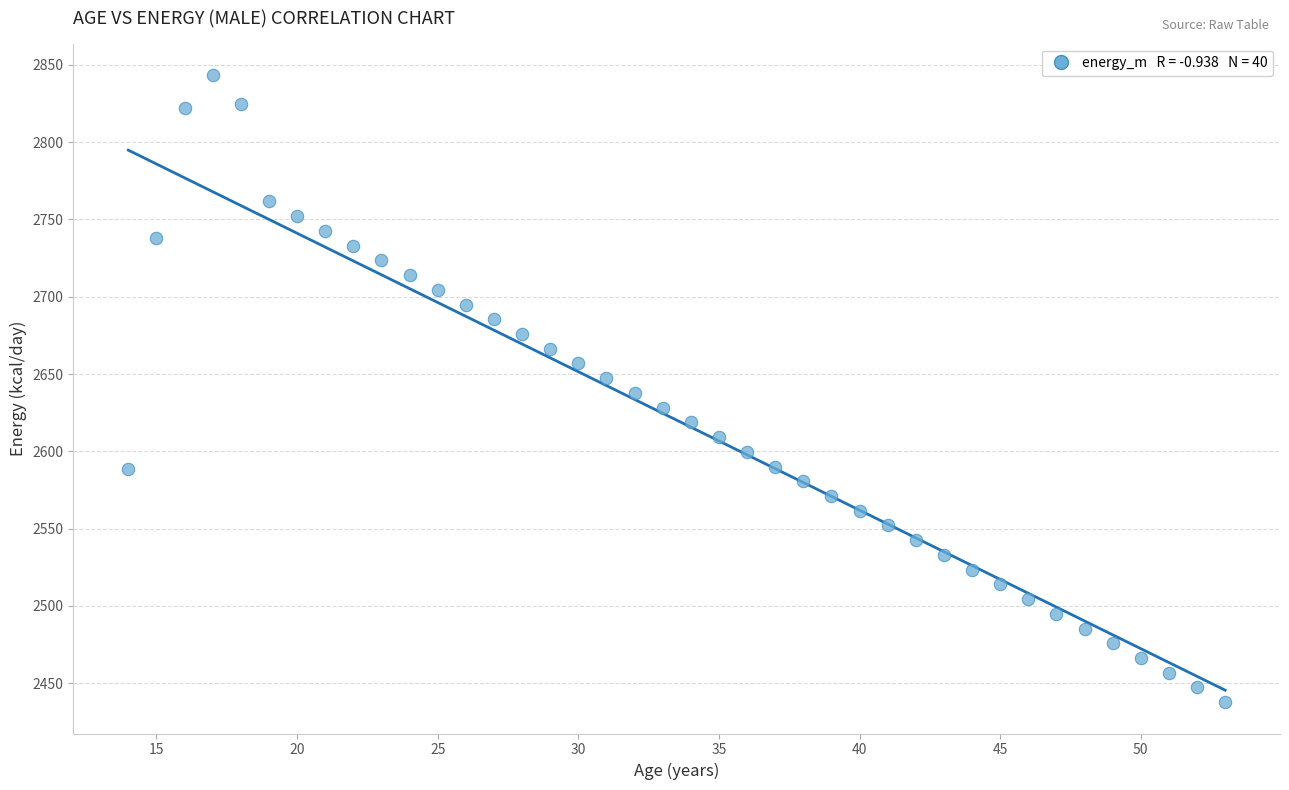

What is the range of X values (max minus min)?

39.0